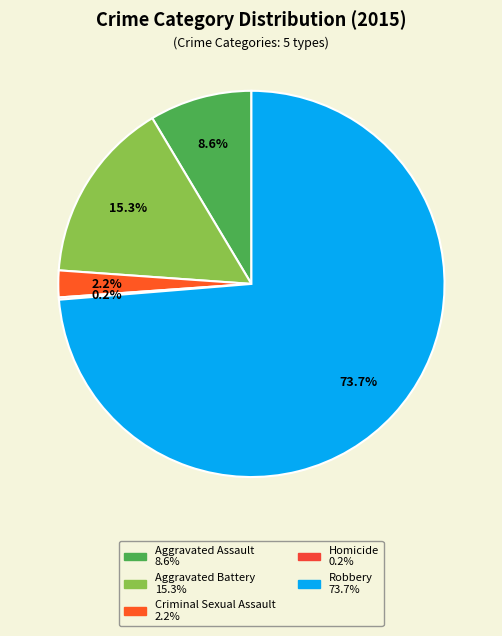

What is the ratio of the value at Criminal Sexual Assault to the value at Aggravated Battery?

0.1